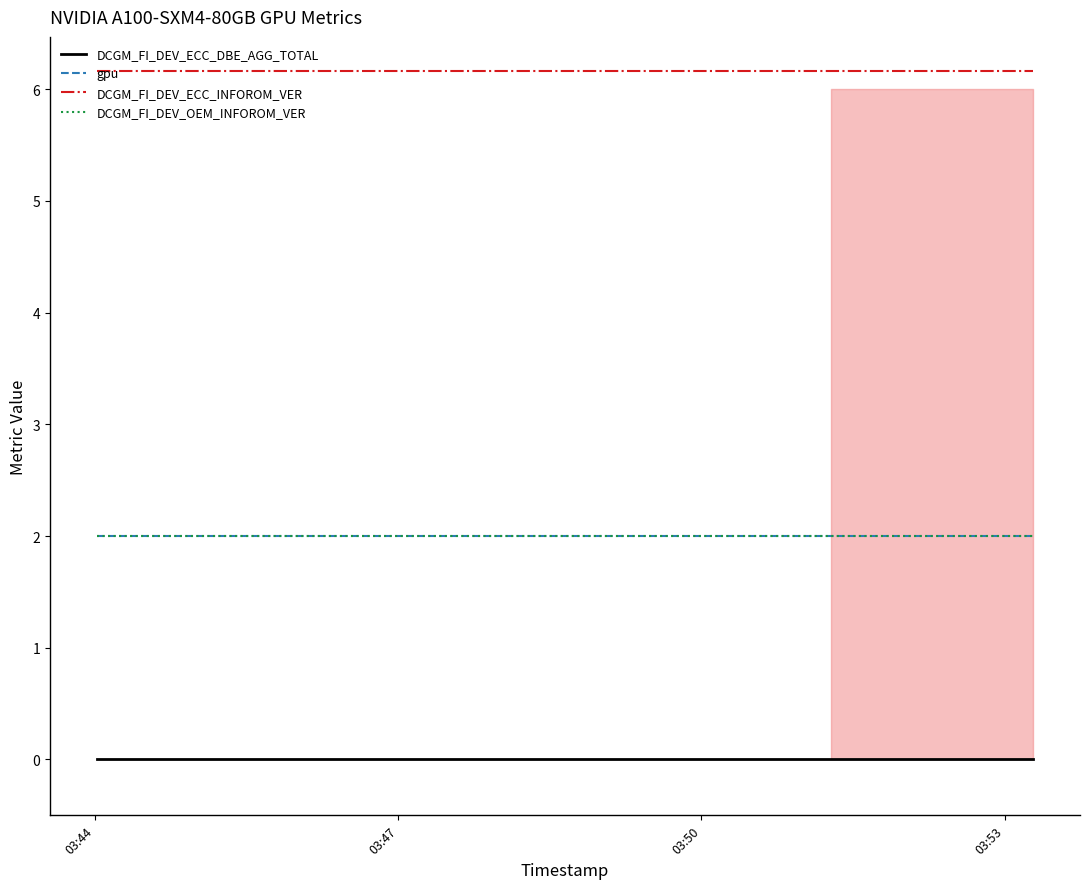

Which series has the largest total across all categories?

DCGM_FI_DEV_ECC_INFOROM_VER